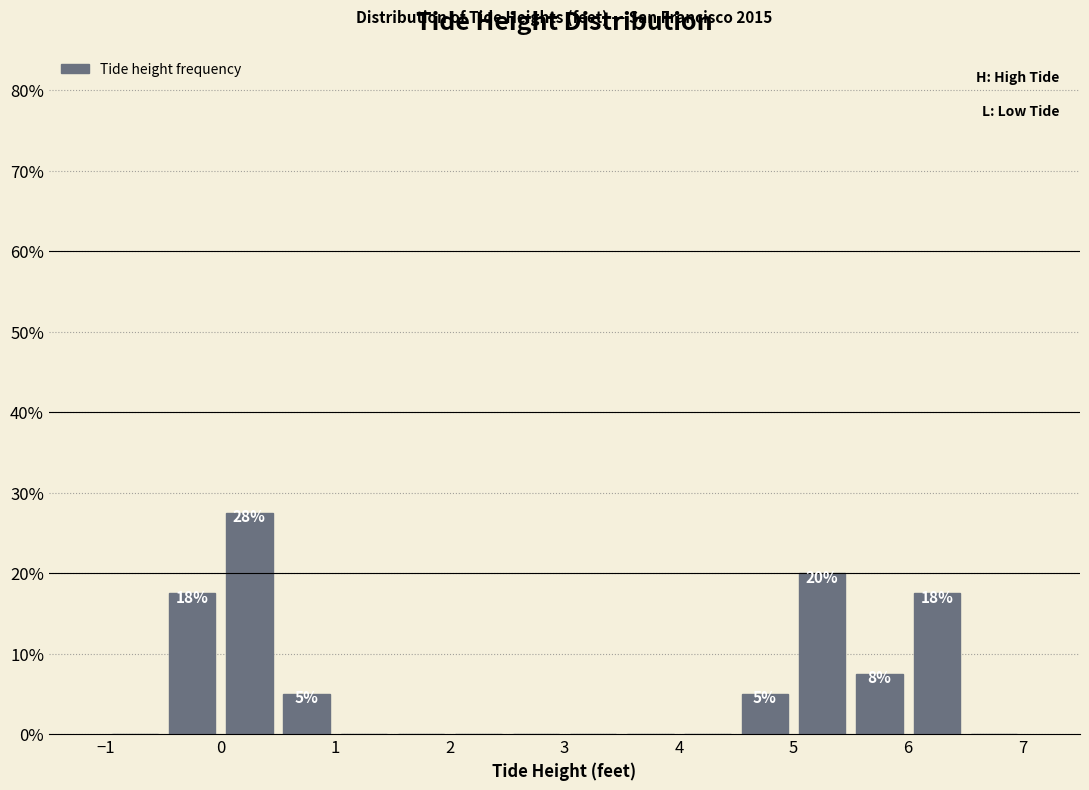

Which range on the x-axis has the tallest bar?

0.0 to 0.5